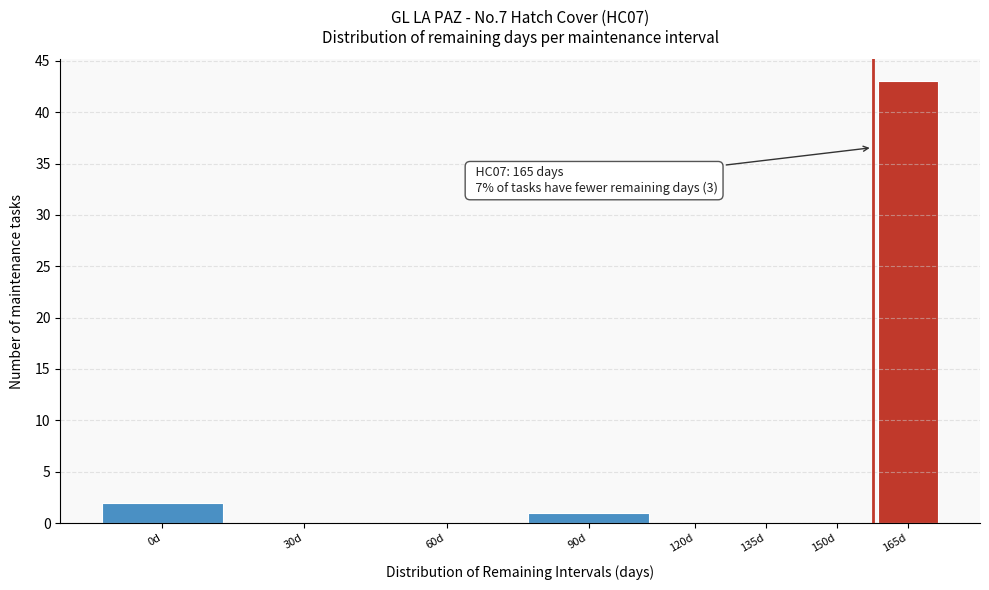

Reading right to left, what are all the values shown in this chart?

165d=43	150d=0	135d=0	120d=0	90d=1	60d=0	30d=0	0d=2